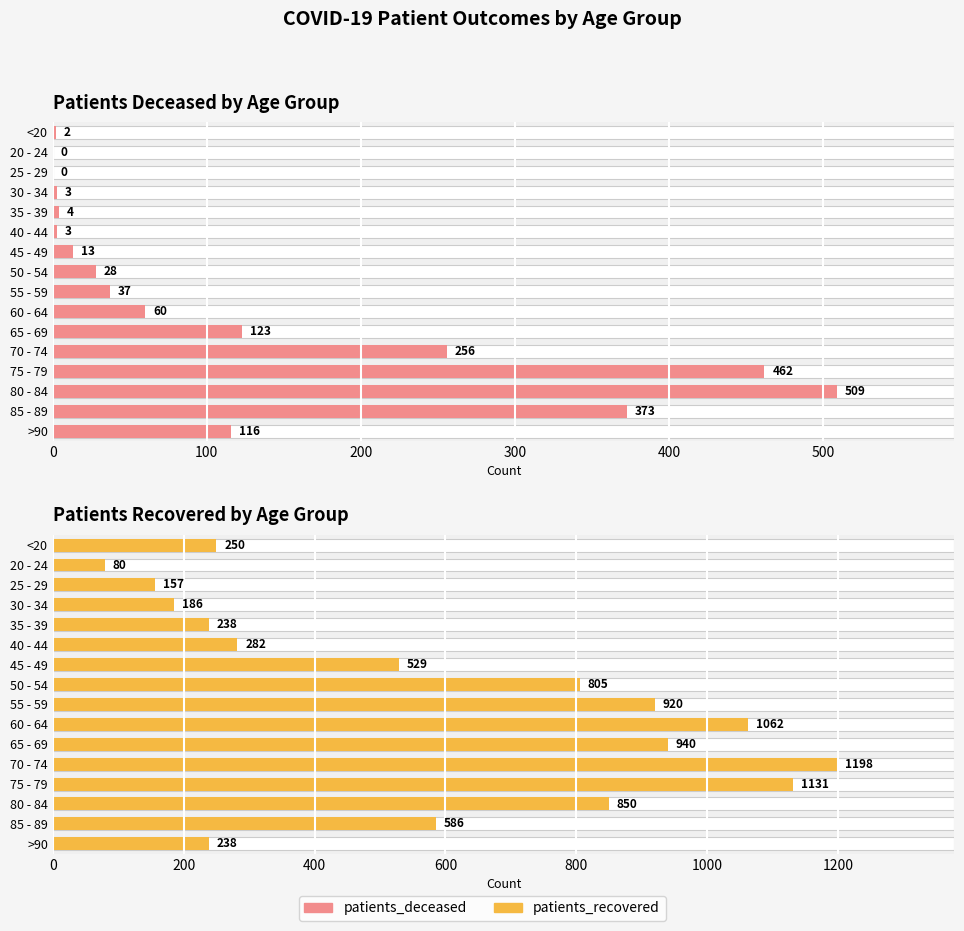

Is the value of Patients Deceased by Age Group at 75 - 79 greater than the value of Patients Recovered by Age Group at <20?

Yes